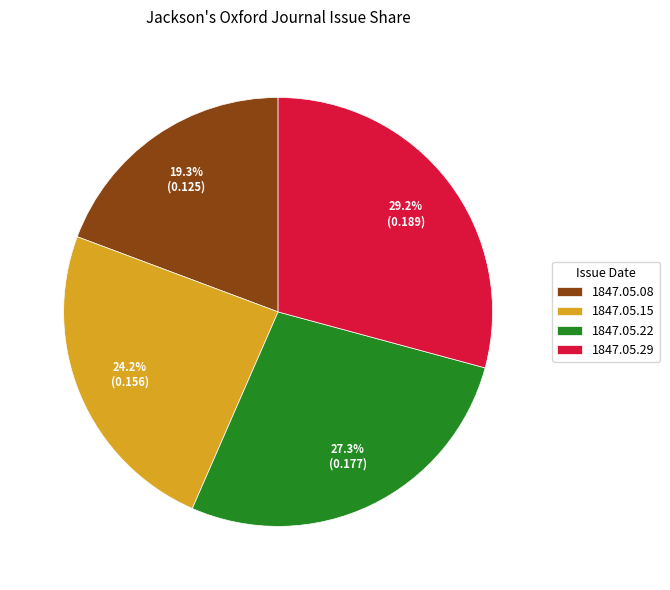

Rank the categories by value from lowest to highest.

1847.05.08, 1847.05.15, 1847.05.22, 1847.05.29